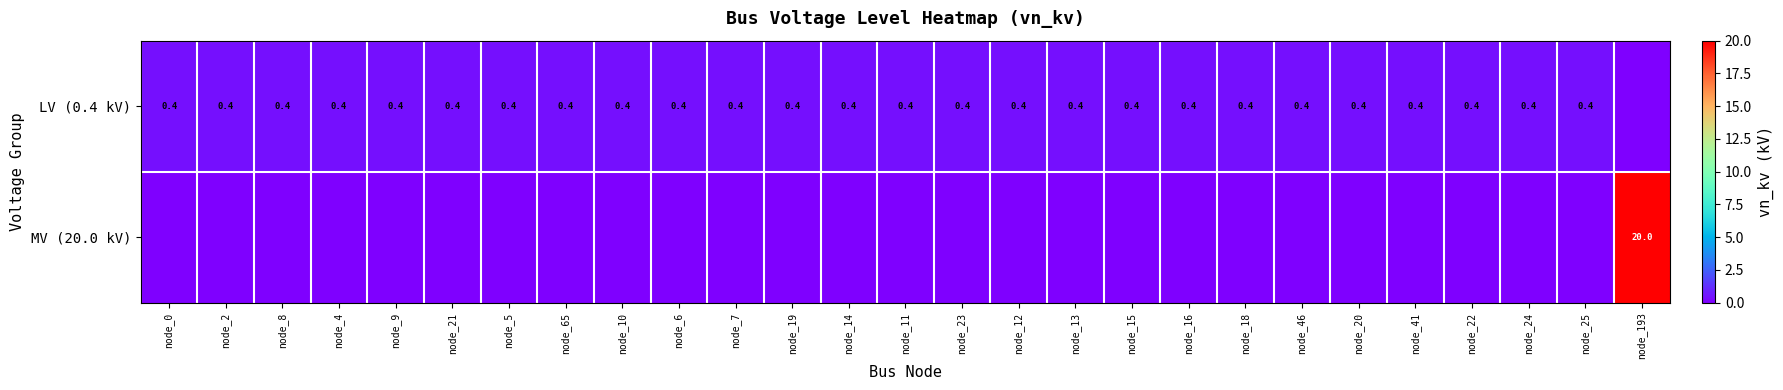

Is it true that LV (0.4 kV) equals 0.4 at node_9?

True